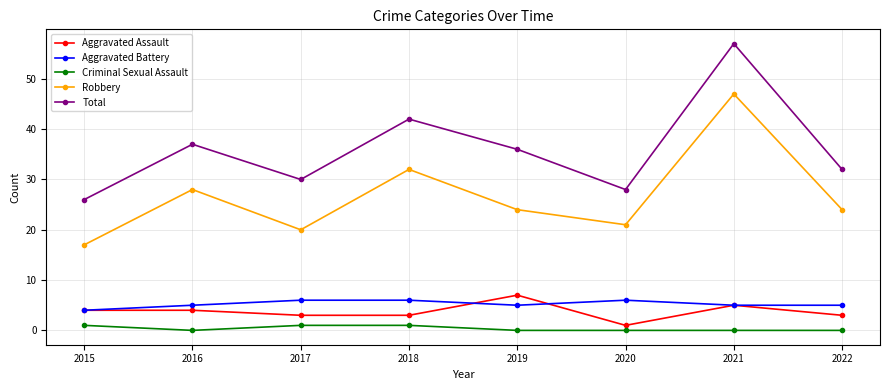

What is the total value across all series at 2019?

72